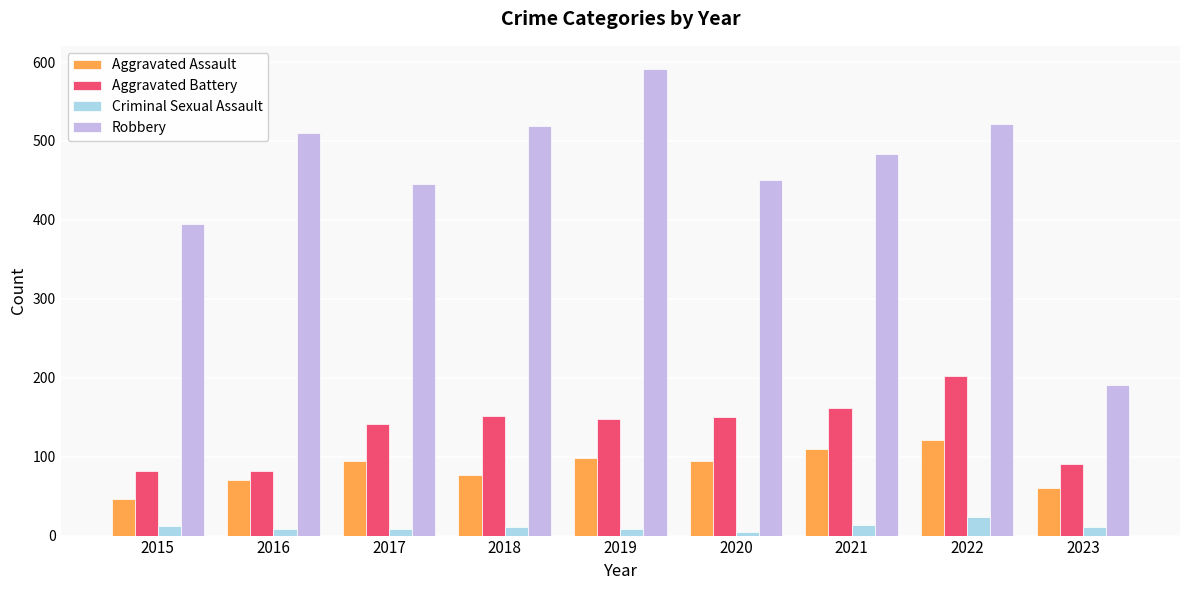

At which category is the sum across all series the highest?

2022